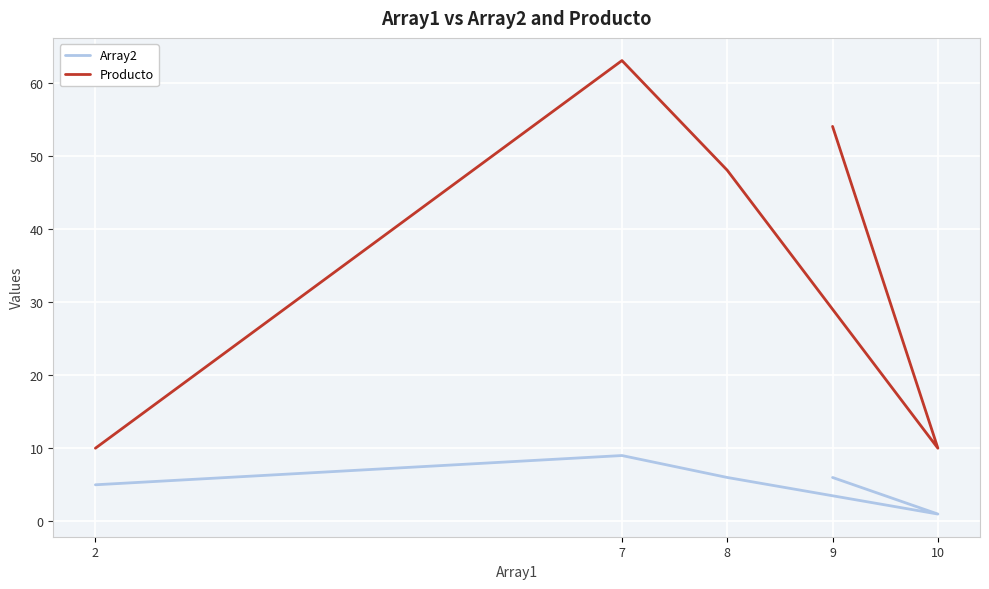

What position from the left is 8?

3